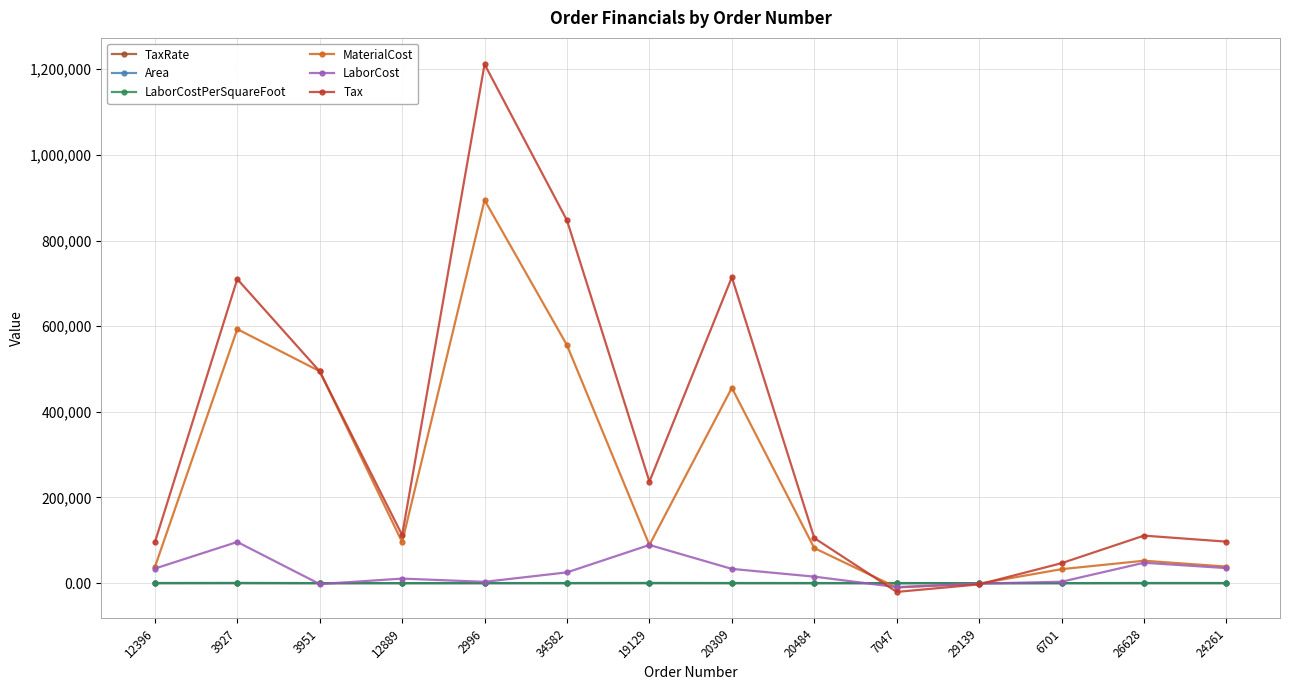

Does the chart display data point markers on the line(s)?

Yes